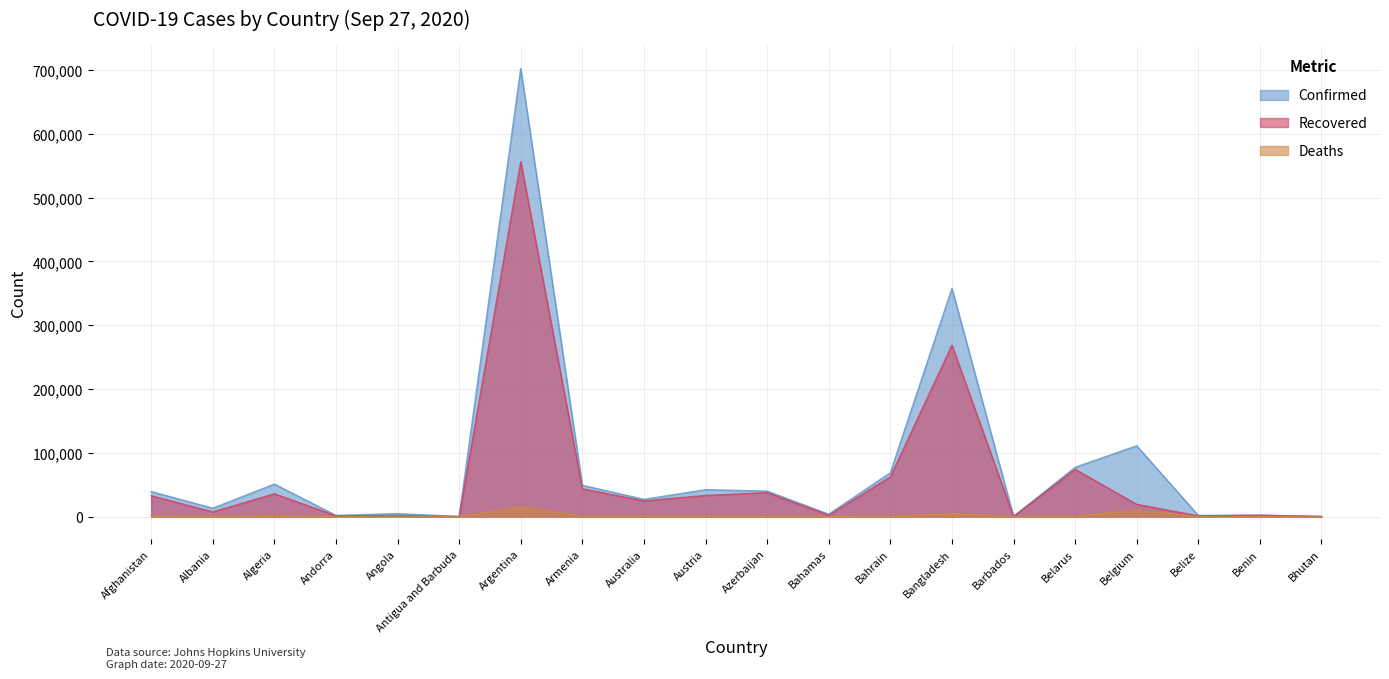

List the labels in order of Recovered value, largest first.

Argentina, Bangladesh, Belarus, Bahrain, Armenia, Azerbaijan, Algeria, Austria, Afghanistan, Australia, Belgium, Albania, Bahamas, Benin, Angola, Andorra, Belize, Bhutan, Barbados, Antigua and Barbuda